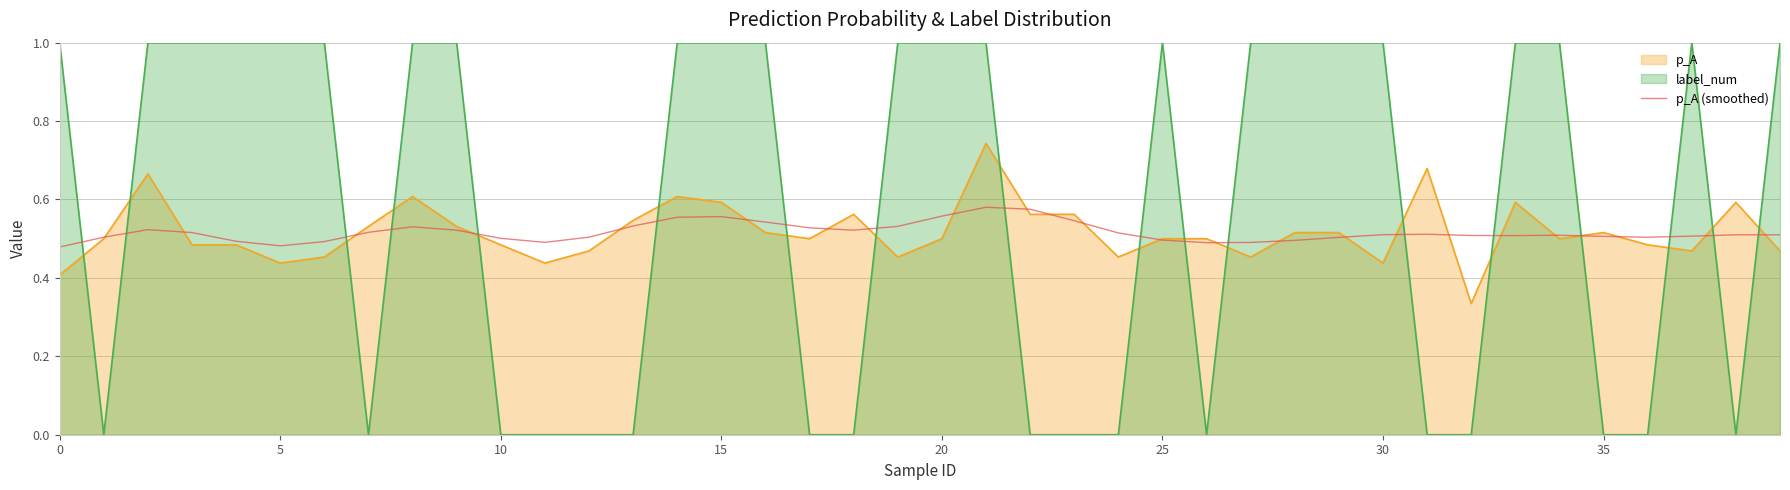

Which category has the highest value across all series?

21